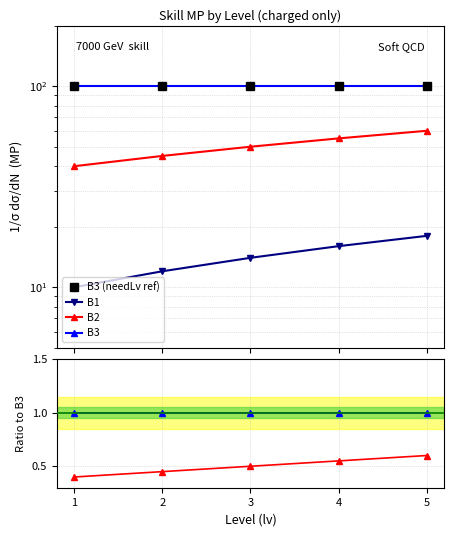

What is the smallest value displayed?

0.1